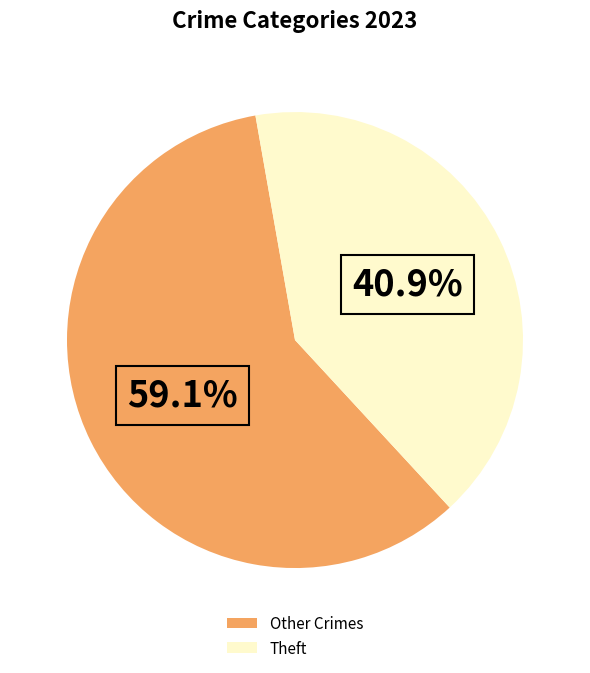

To the nearest percent, what is the difference between the largest and smallest slice percentages?

18%